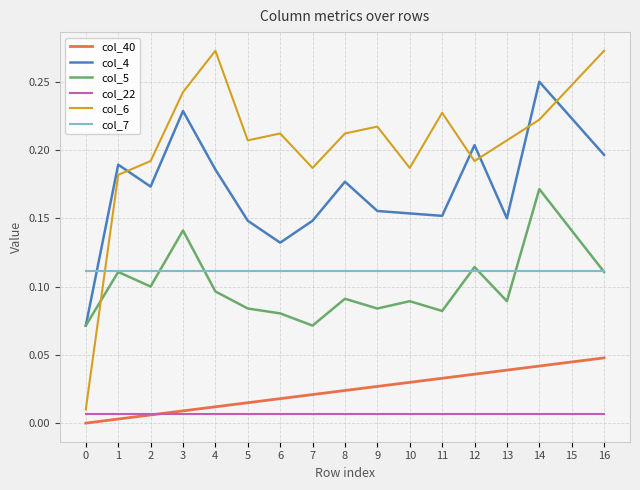

How many lines are shown in the chart?

6